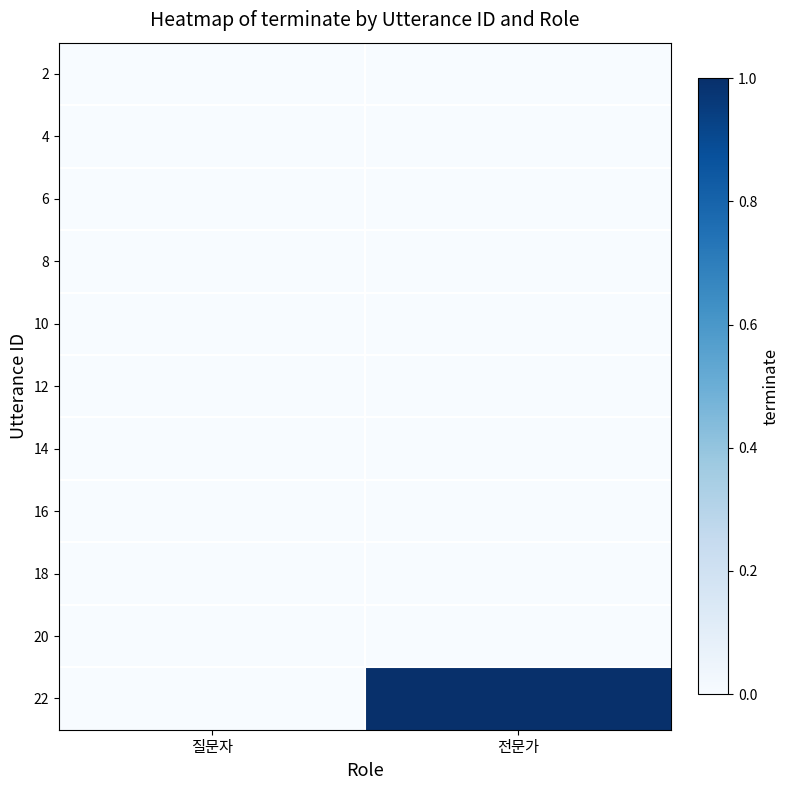

What is the spread (max minus min) of values at 전문가?

1